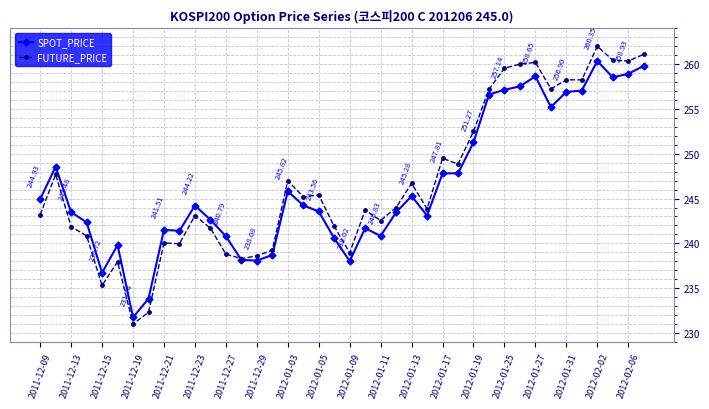

At how many categories does at least one series exceed 254?

11